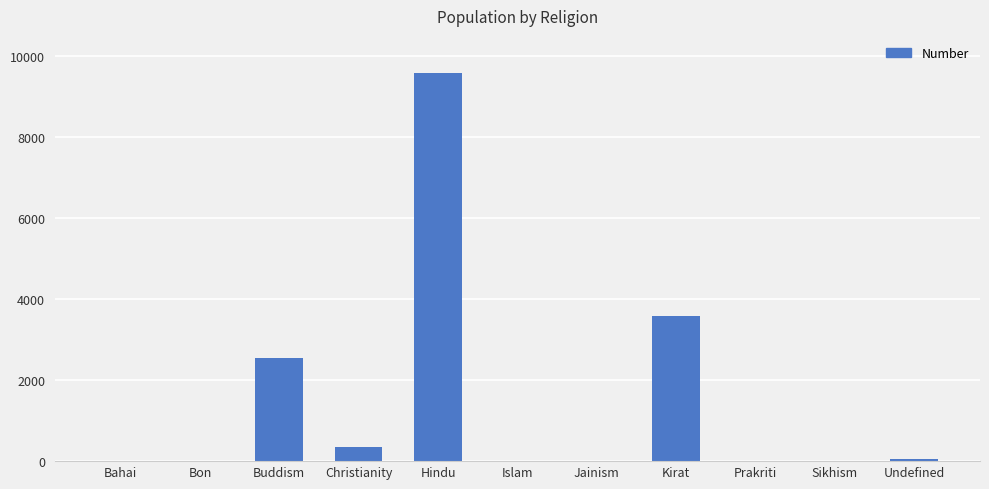

How many categories are shown in the chart?

11